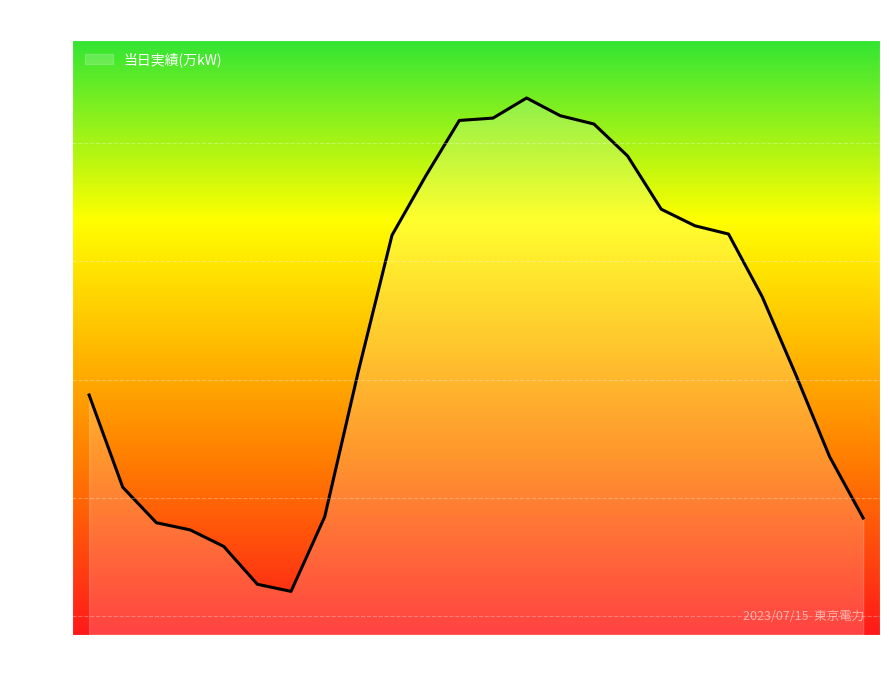

What is the difference between the second highest and minimum values?

402